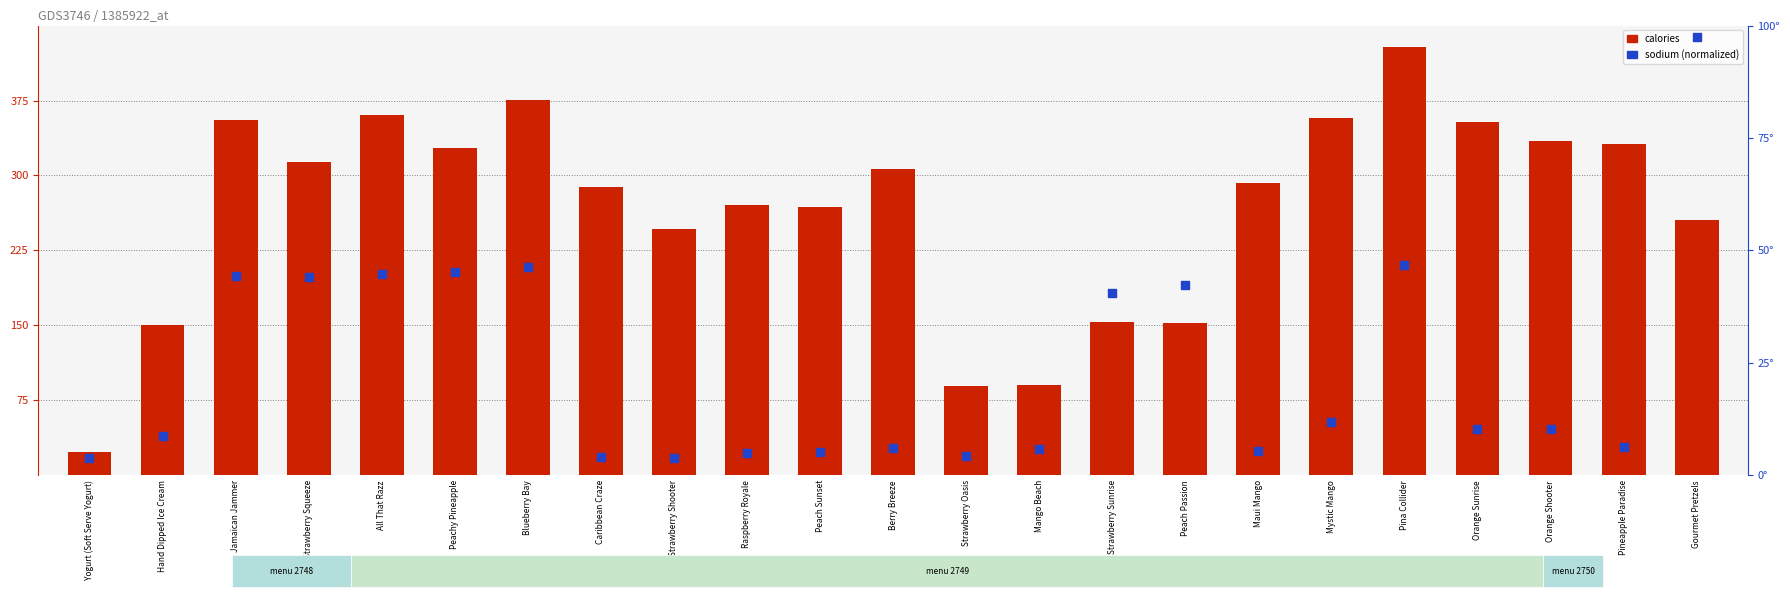

Which series has the widest spread of Y values?

calories